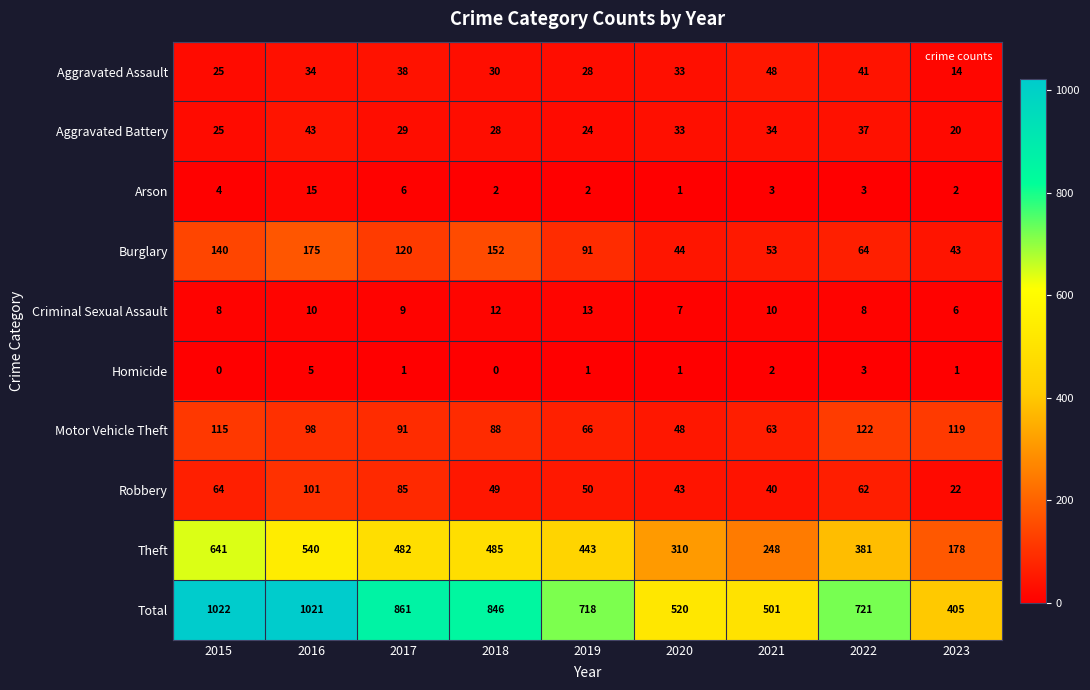

Which series has the widest spread of values?

Total